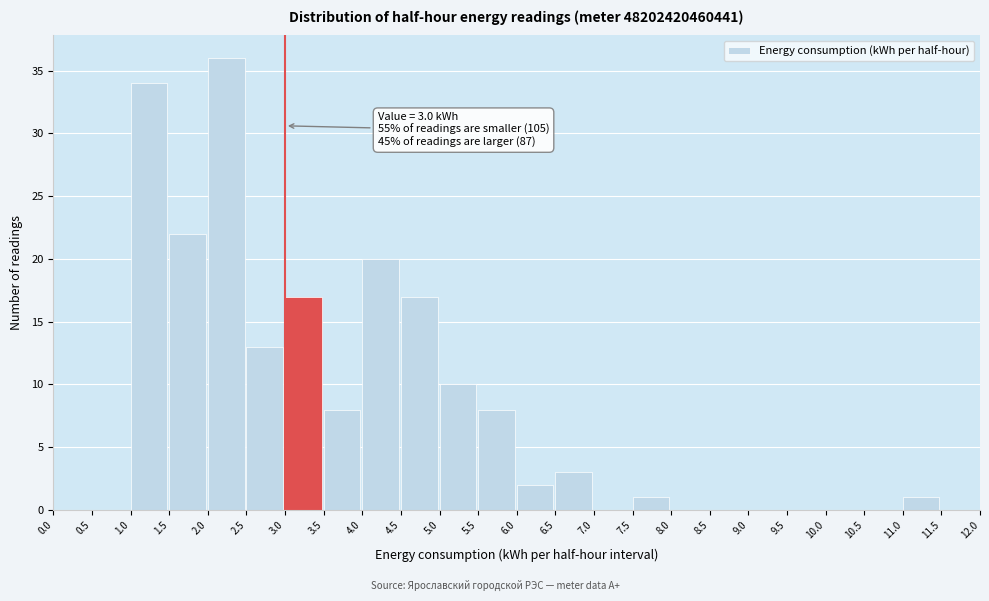

Which range on the x-axis has the tallest bar?

2.0 to 2.5